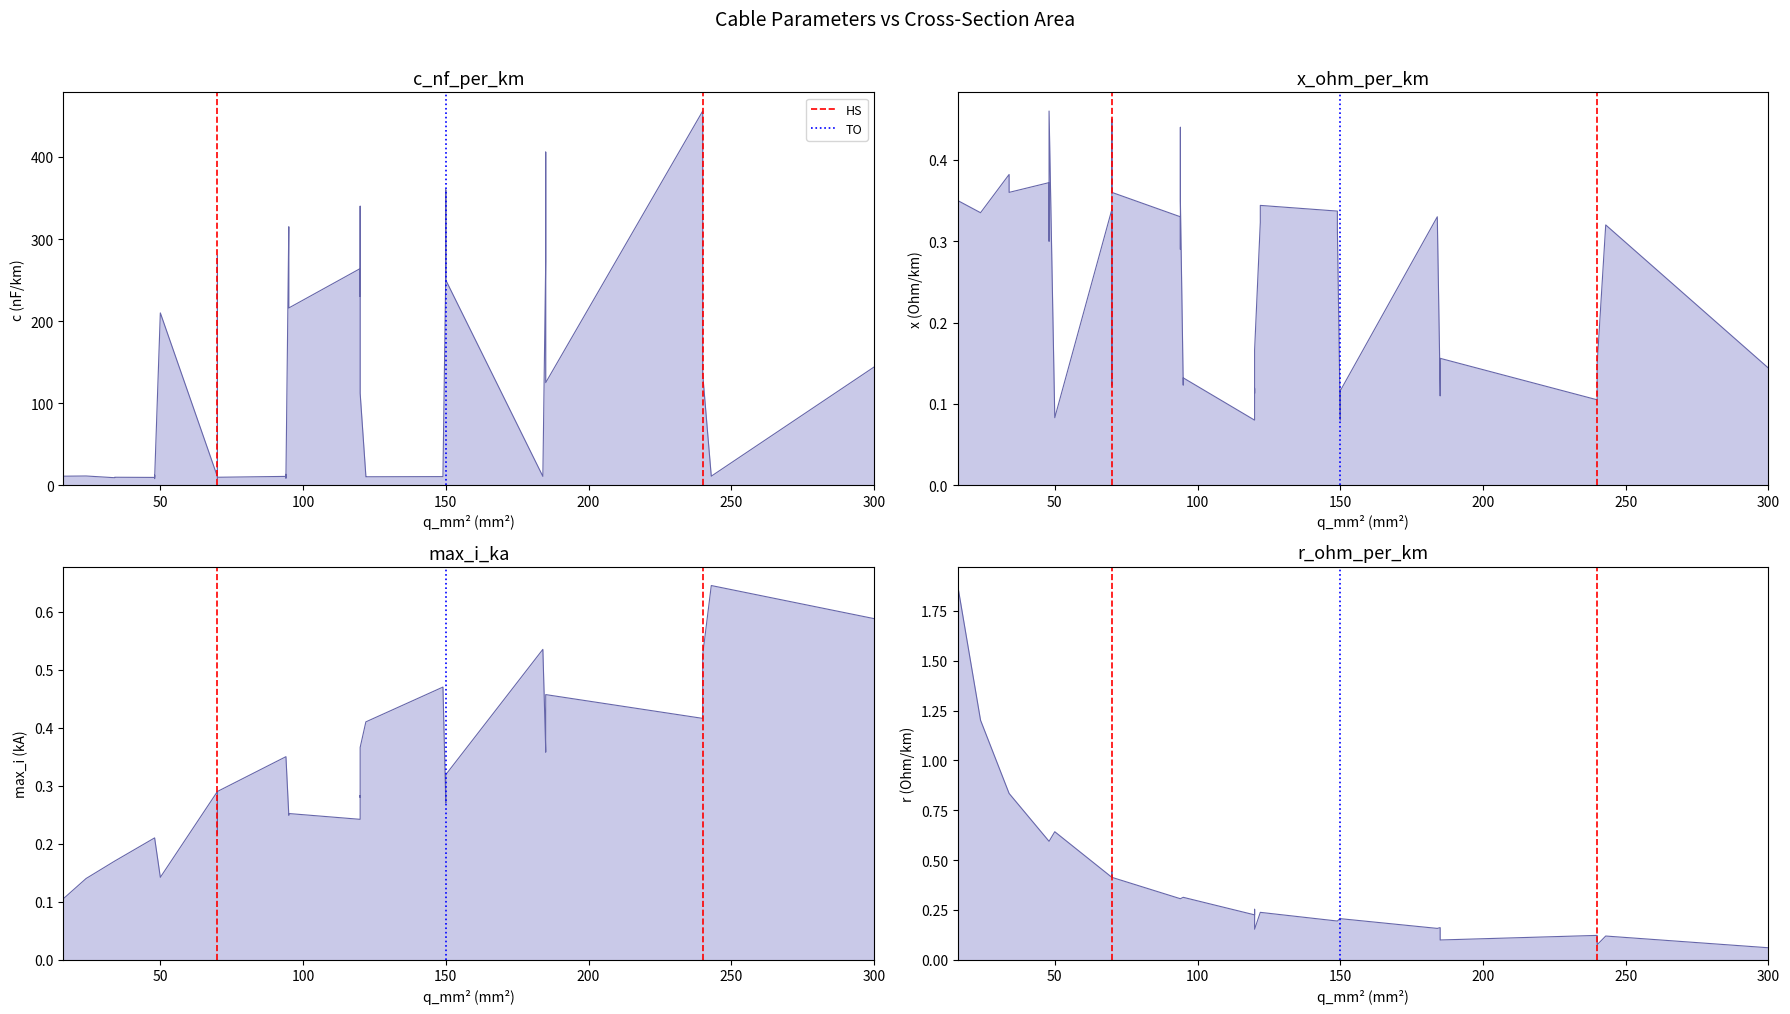

What is the difference between the maximum and minimum values in the HS series?

1